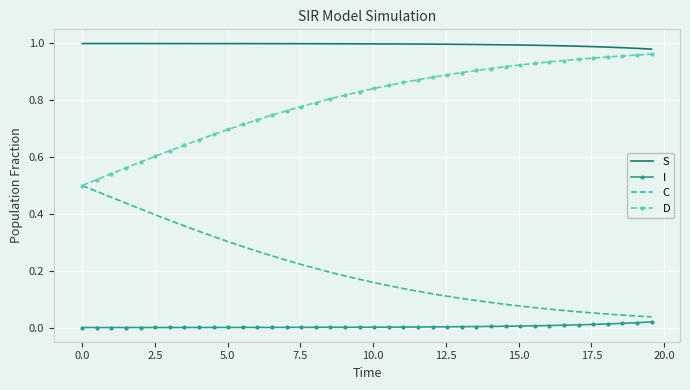

How many distinct data groups are displayed?

4